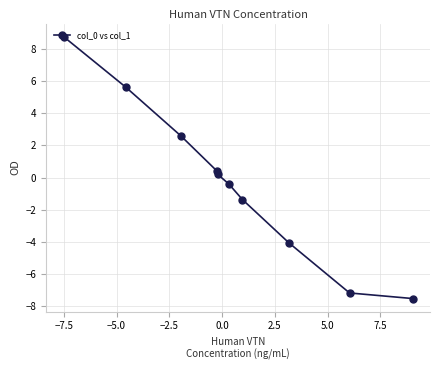

What is the value of the 2nd point from the left?

5.6